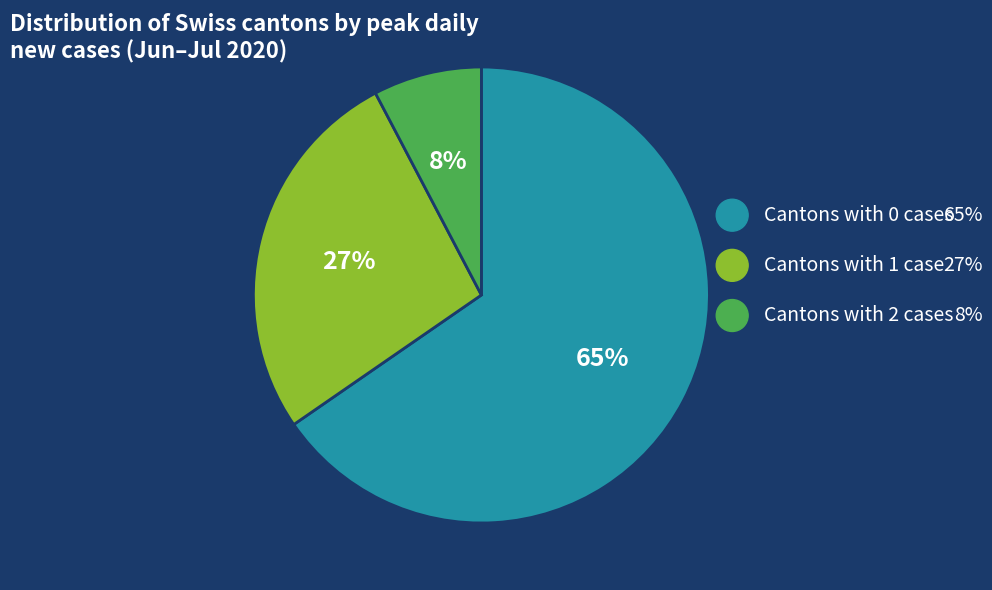

Is there a majority slice in this chart?

Yes